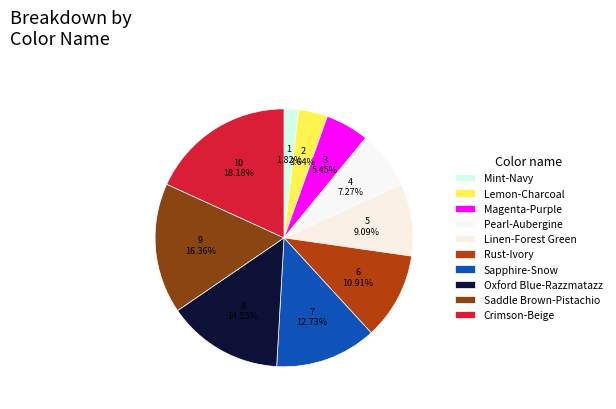

True or false: Mint-Navy accounts for 2% of the total.

True